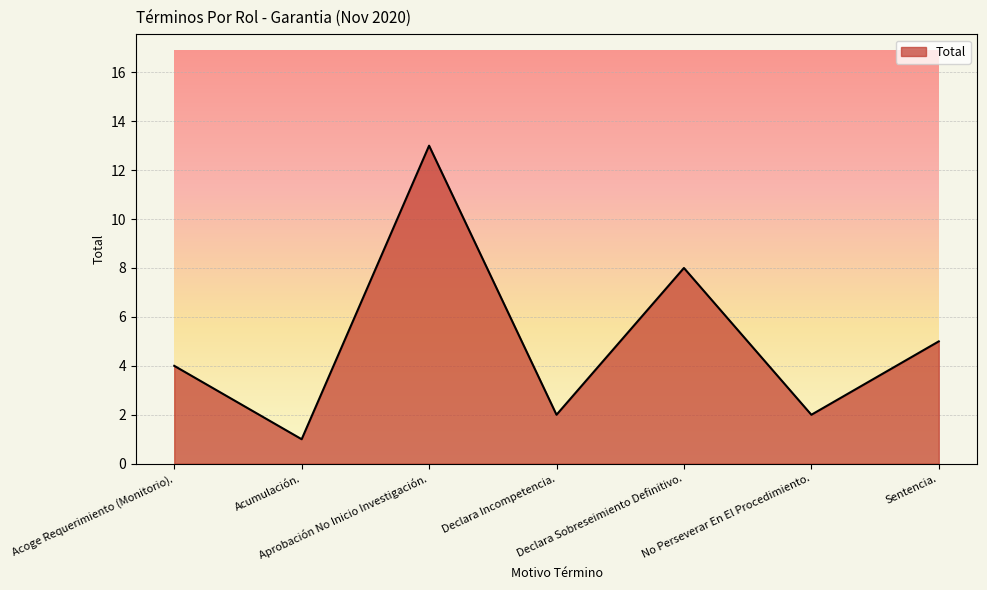

What is the smallest value displayed?

1